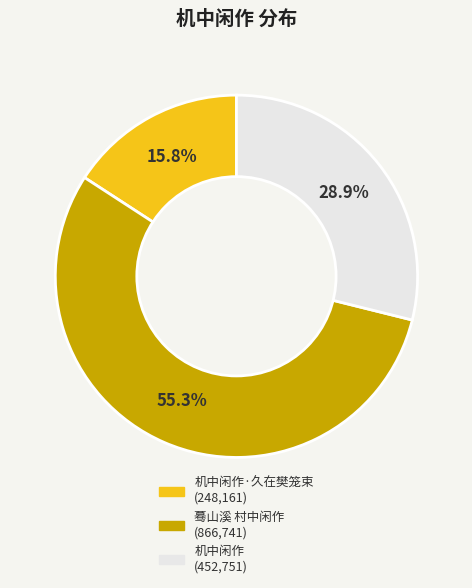

Is there any slice that represents more than half of the pie?

Yes